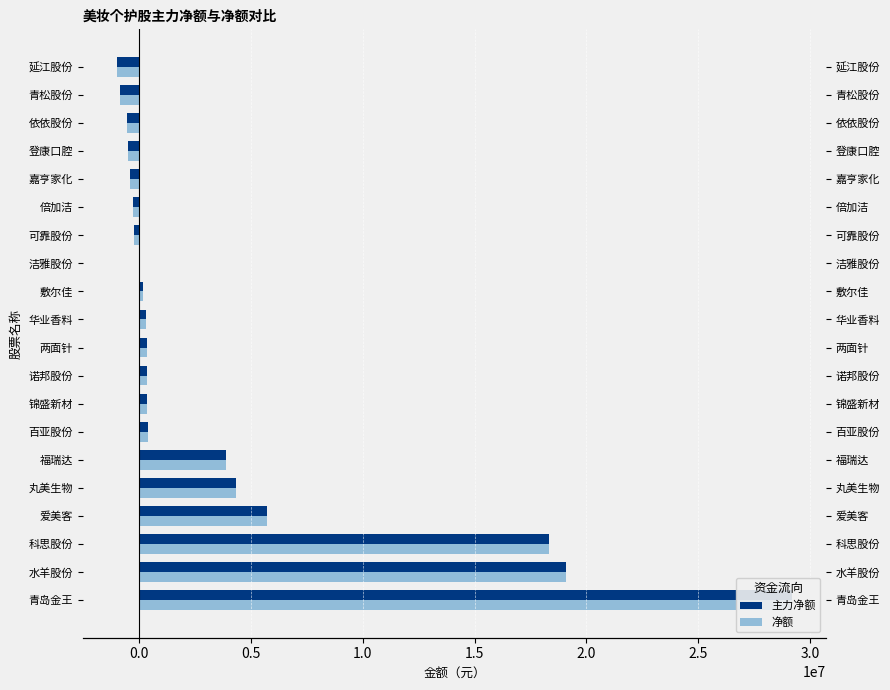

At how many categories does at least one series exceed 3222703?

6